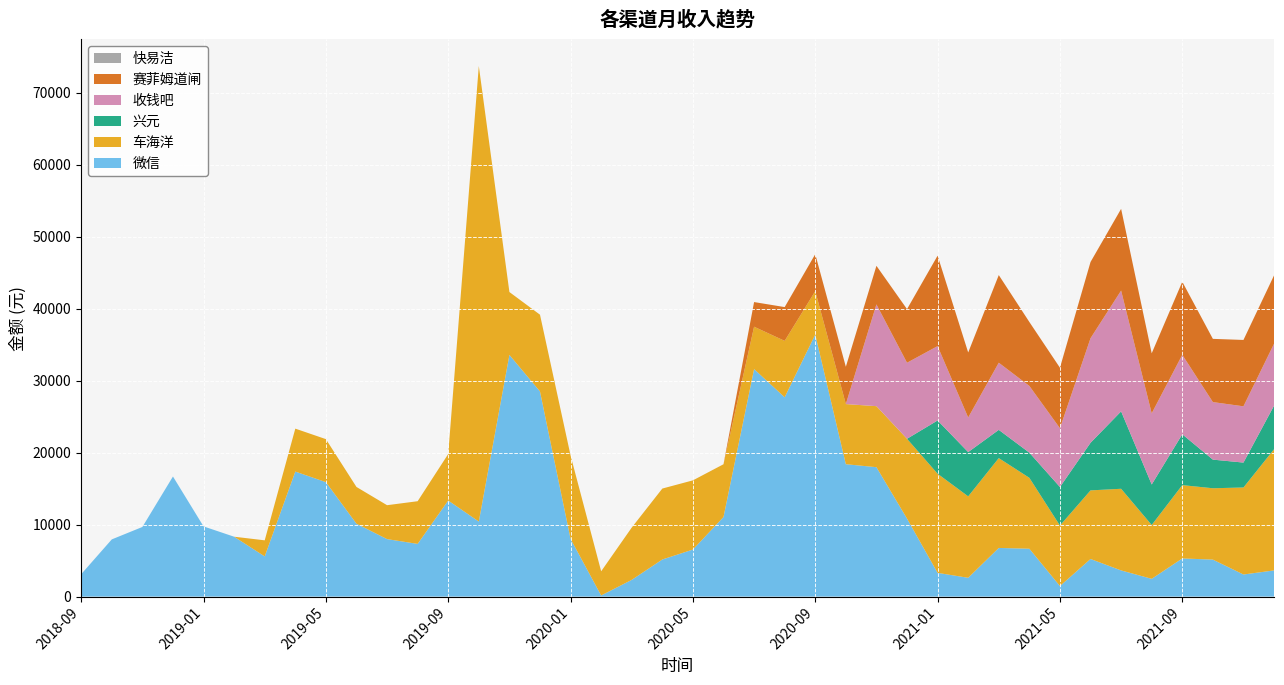

Reading left to right, transcribe all the data shown in this chart.

微信: 3114.1	7946.1	9673.1	16683.3	9750.5	8318.4	5581.4	17368.5	15903.0	10123.5	7986.9	7320.5	13348.0	10423.4	33575.9	28503.0	8013.8	156.0	2326.0	5155.2	6534.5	11057.4	31610.3	27688.3	36408.6	18391.2	17978.9	10835.9	3295.4	2611.2	6757.9	6650.8	1466.8	5225.8	3635.1	2468.0	5300.0	5137.9	3069.3	3635.7
车海洋: 0.0	0.0	0.0	0.0	0.0	0.0	2234.4	5965.0	5973.4	5106.8	4710.2	5929.5	6461.3	63291.4	8737.0	10661.0	11588.8	3357.1	7265.0	9854.2	9614.5	7325.1	5883.6	7837.8	6023.0	8354.7	8477.2	11088.6	13775.4	11315.0	12483.1	9850.1	8402.3	9529.7	11344.6	7479.1	10187.0	9912.7	12089.5	16838.5
兴元: 0.0	0.0	0.0	0.0	0.0	0.0	0.0	0.0	0.0	0.0	0.0	0.0	0.0	0.0	0.0	0.0	0.0	0.0	0.0	0.0	0.0	0.0	0.0	0.0	0.0	0.0	0.0	0.0	7398.4	6148.5	3923.4	3495.2	5352.8	6611.0	10755.5	5627.7	7059.7	3977.7	3459.8	6051.3
收钱吧: 0.0	0.0	0.0	0.0	0.0	0.0	0.0	0.0	0.0	0.0	0.0	0.0	0.0	0.0	0.0	0.0	0.0	0.0	0.0	0.0	0.0	0.0	0.0	0.0	0.0	0.0	14140.5	10564.2	10331.0	4805.7	9327.7	9269.6	8168.1	14530.4	16783.1	9887.0	11045.9	7994.1	7817.1	8605.5
赛菲姆道闸: 0.0	0.0	0.0	0.0	0.0	0.0	0.0	0.0	0.0	0.0	0.0	0.0	0.0	0.0	0.0	0.0	0.0	0.0	0.0	0.0	0.0	4.2	3425.0	4695.0	5145.0	5185.0	5360.0	7450.0	12565.0	9035.0	12175.2	8885.1	8405.0	10590.0	11350.0	8340.0	10150.0	8785.0	9220.0	9495.0
快易洁: 0.0	0.0	0.0	0.0	0.0	0.0	0.0	0.0	0.0	0.0	0.0	0.0	0.0	0.0	0.0	0.0	0.0	0.0	0.0	0.0	0.0	0.0	0.0	0.0	0.0	0.0	0.0	0.0	0.0	0.0	0.0	0.0	0.0	0.0	0.0	0.0	0.0	0.0	0.0	0.0